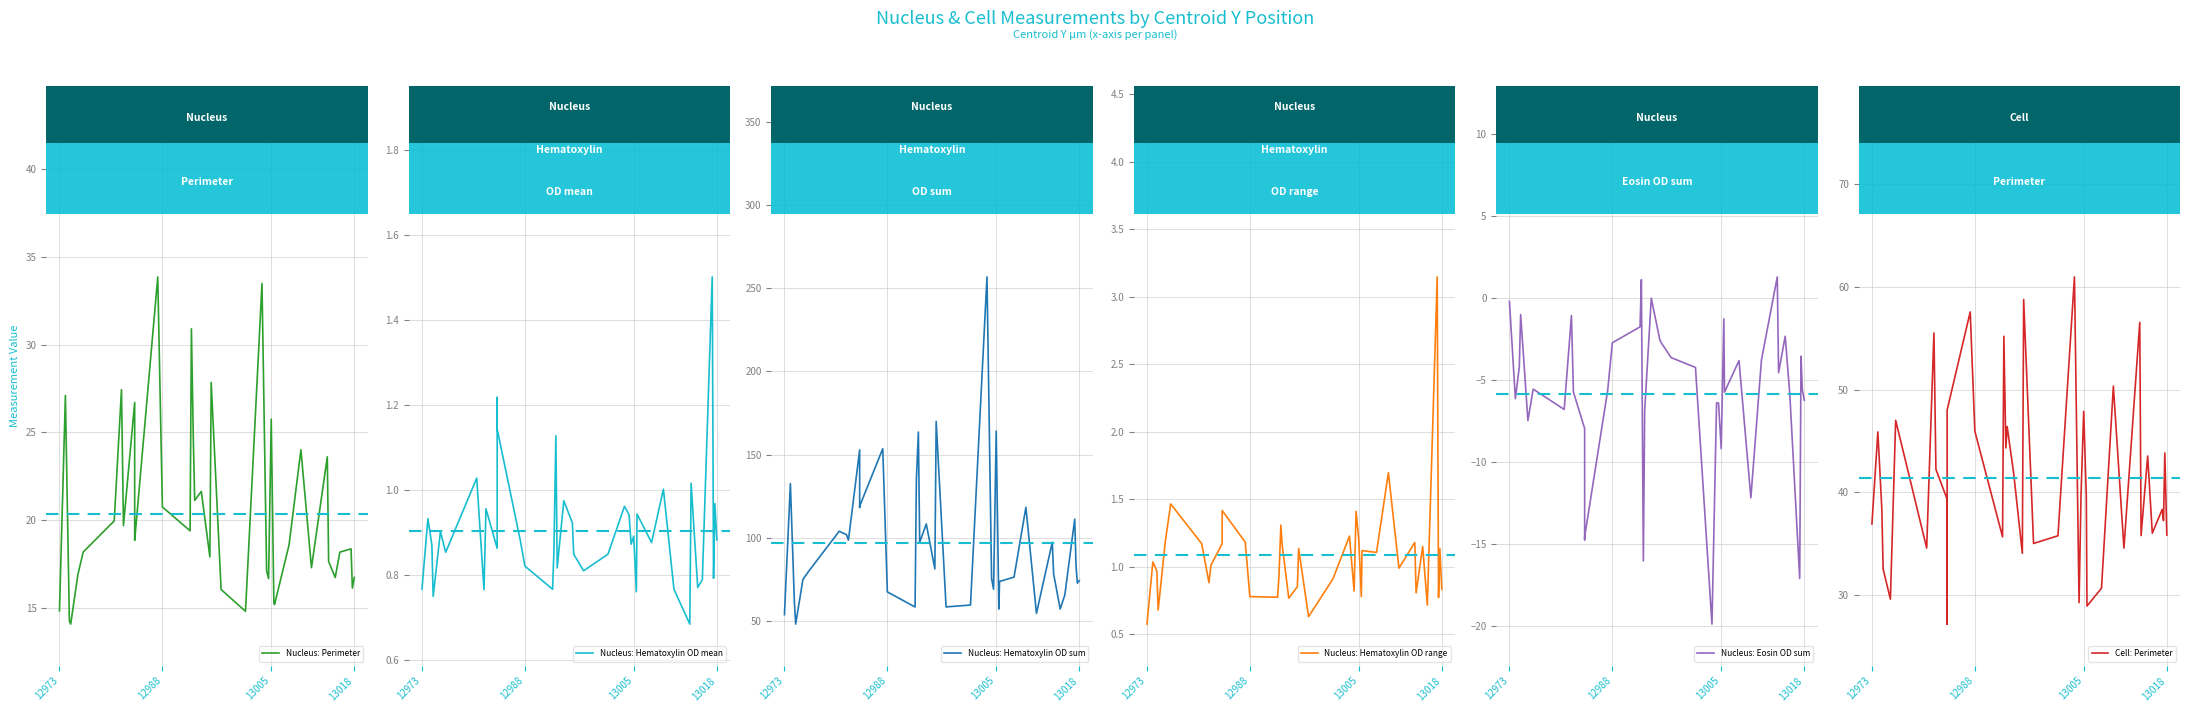

In Nucleus: Hematoxylin OD mean, how many points are higher than both neighbors (excluding endpoints)?

14